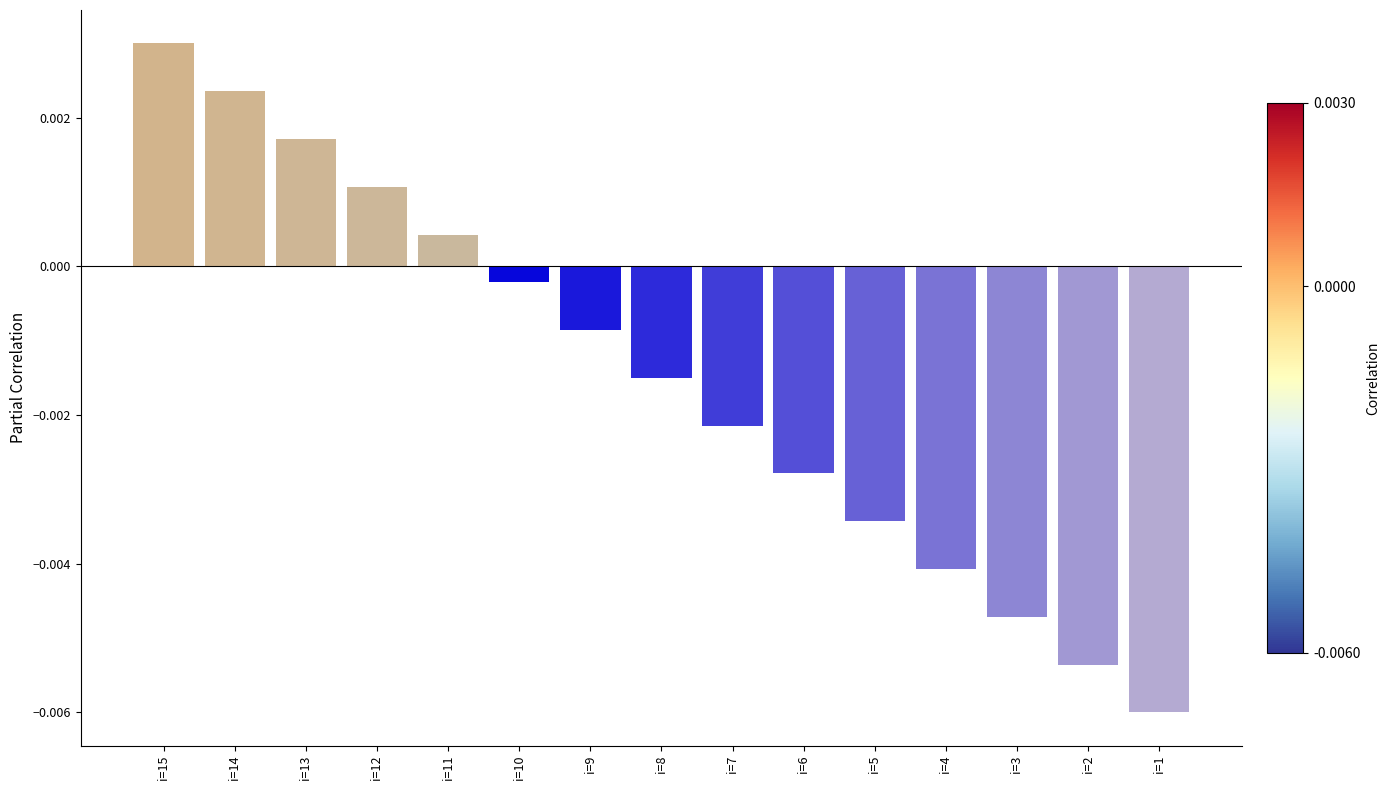

Which has a higher value, i=3 or i=7?

i=7